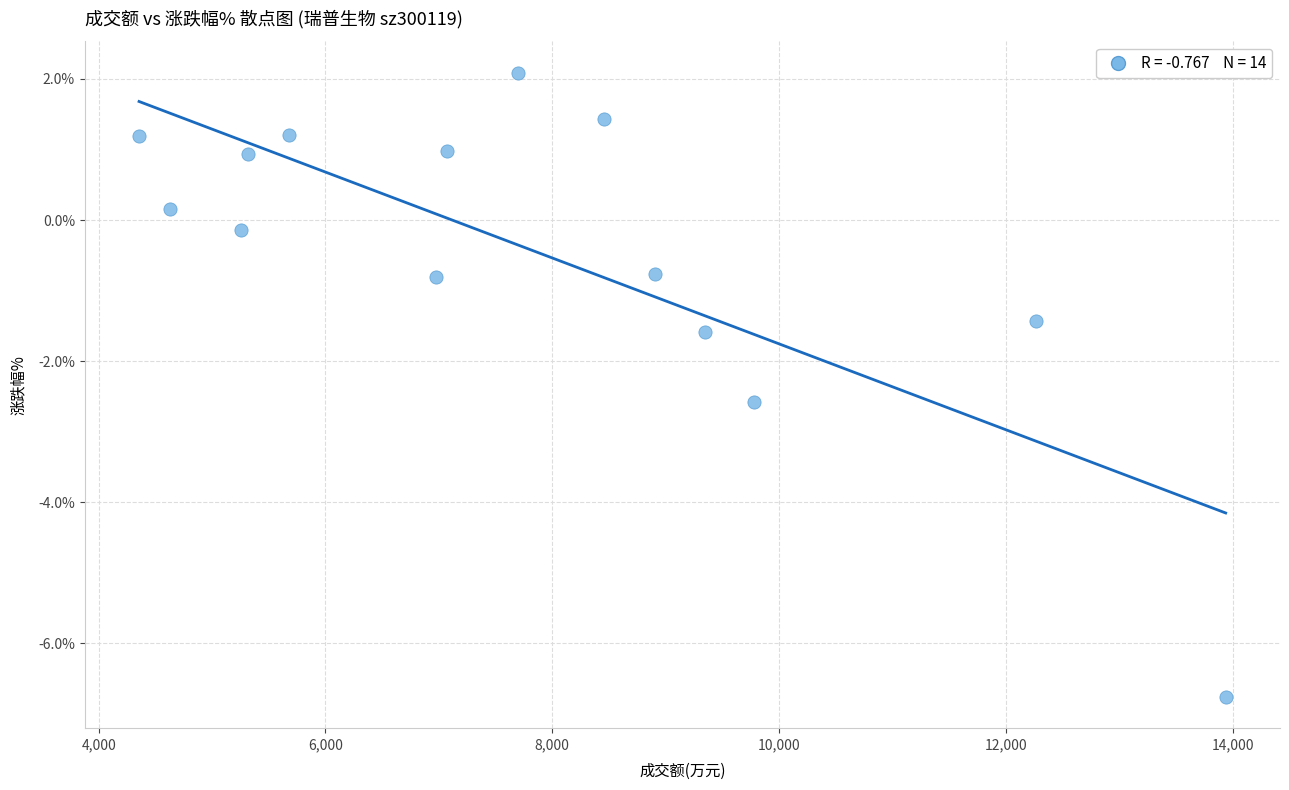

What Y value in the scatter plot is closest to -2?

-1.6